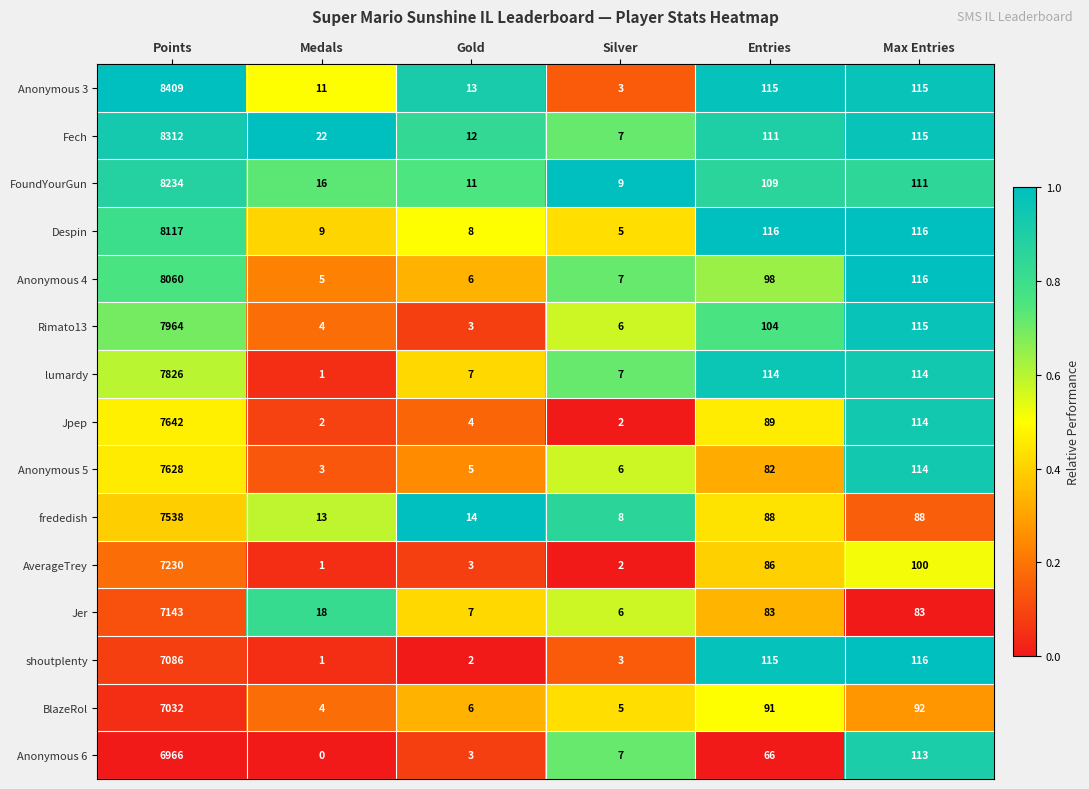

Rank the series by their maximum value, from lowest to highest.

Anonymous 6, BlazeRol, shoutplenty, Jer, AverageTrey, frededish, Anonymous 5, Jpep, lumardy, Rimato13, Anonymous 4, Despin, FoundYourGun, Fech, Anonymous 3